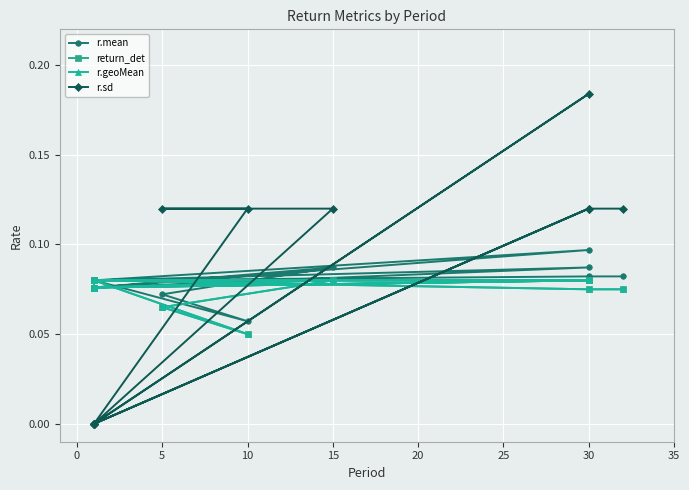

The r.sd series shows 0.1 at 15. True or false?

True